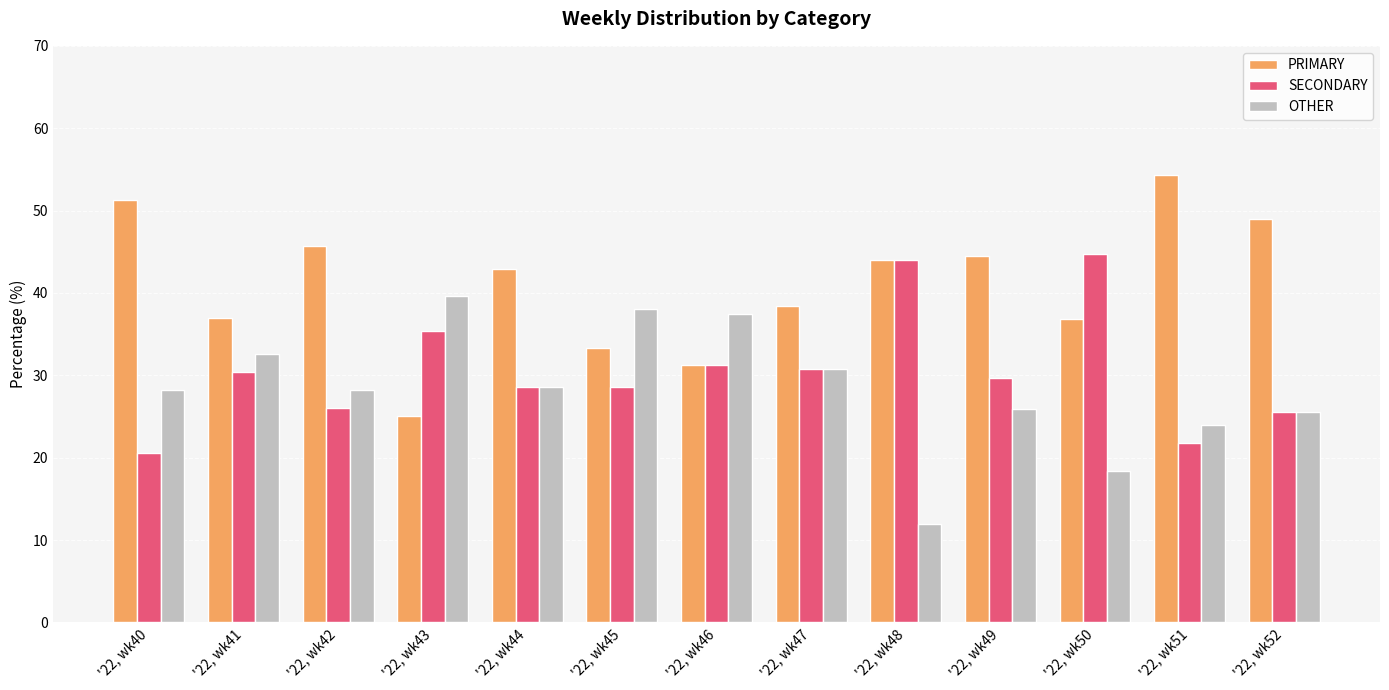

How many values in the PRIMARY series exceed 42?

7